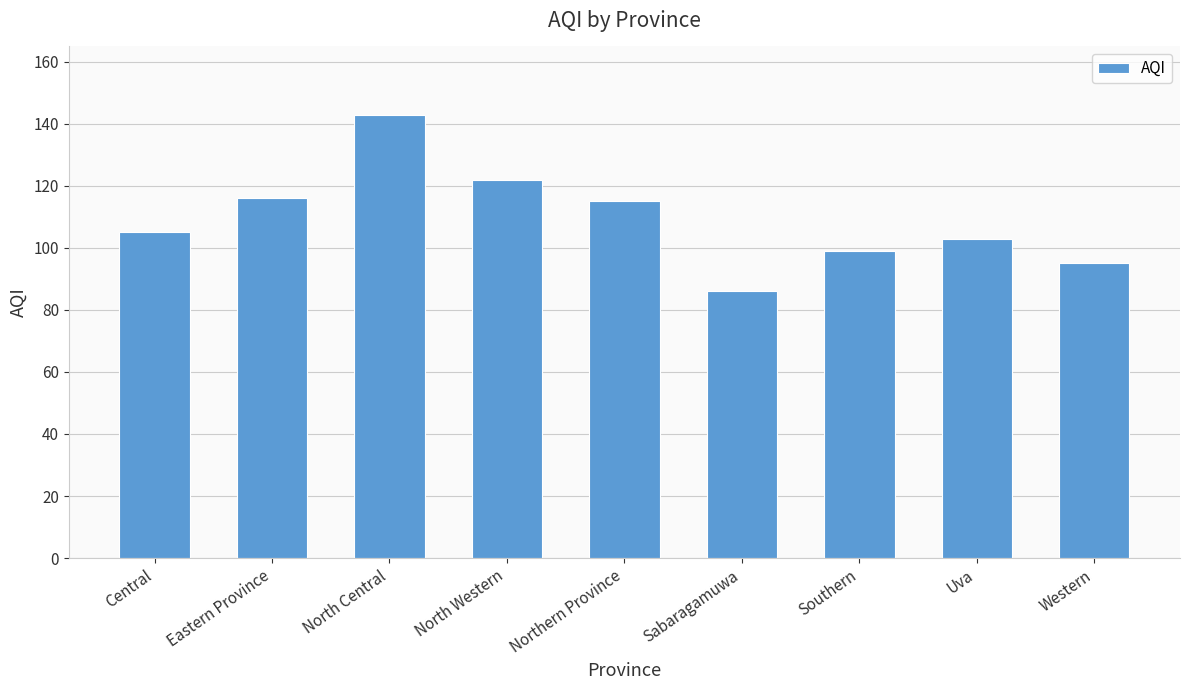

The chart shows a value of 86 at Sabaragamuwa. True or false?

True